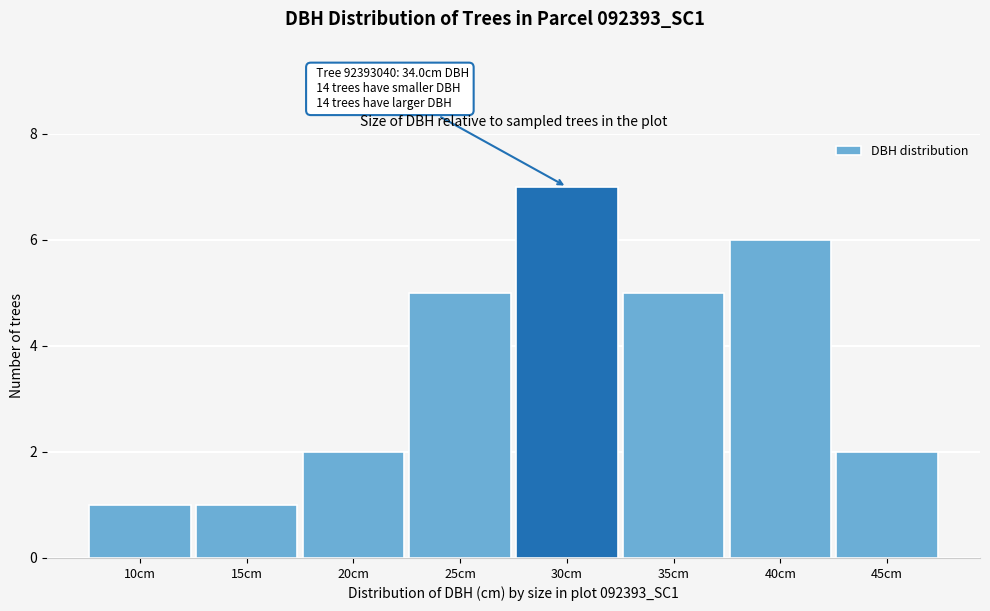

Reading left to right, transcribe all the data shown in this chart.

1	1	2	5	7	5	6	2